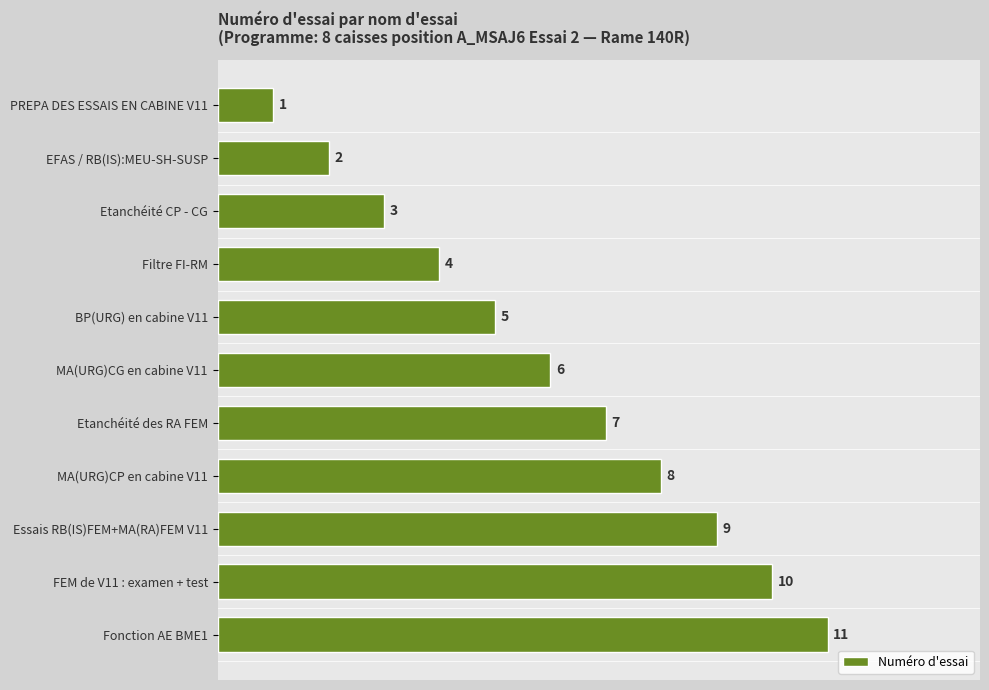

Where is the data nearest to the value 6?

MA(URG)CG en cabine V11